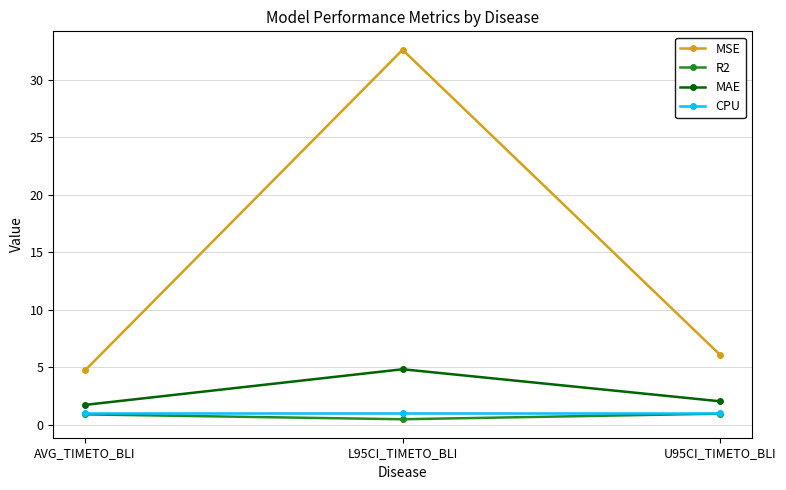

What is the total value across all series at U95CI_TIMETO_BLI?

10.1